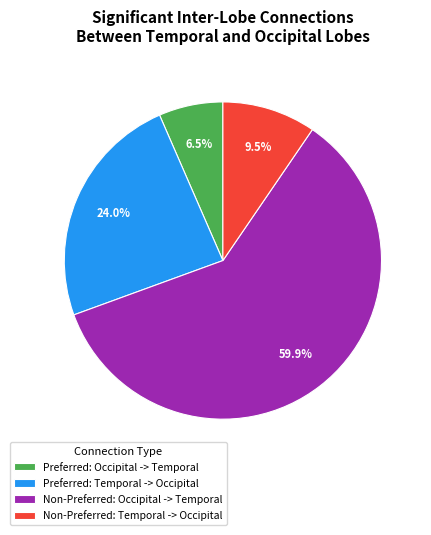

To the nearest percent, what is the average slice percentage?

25%